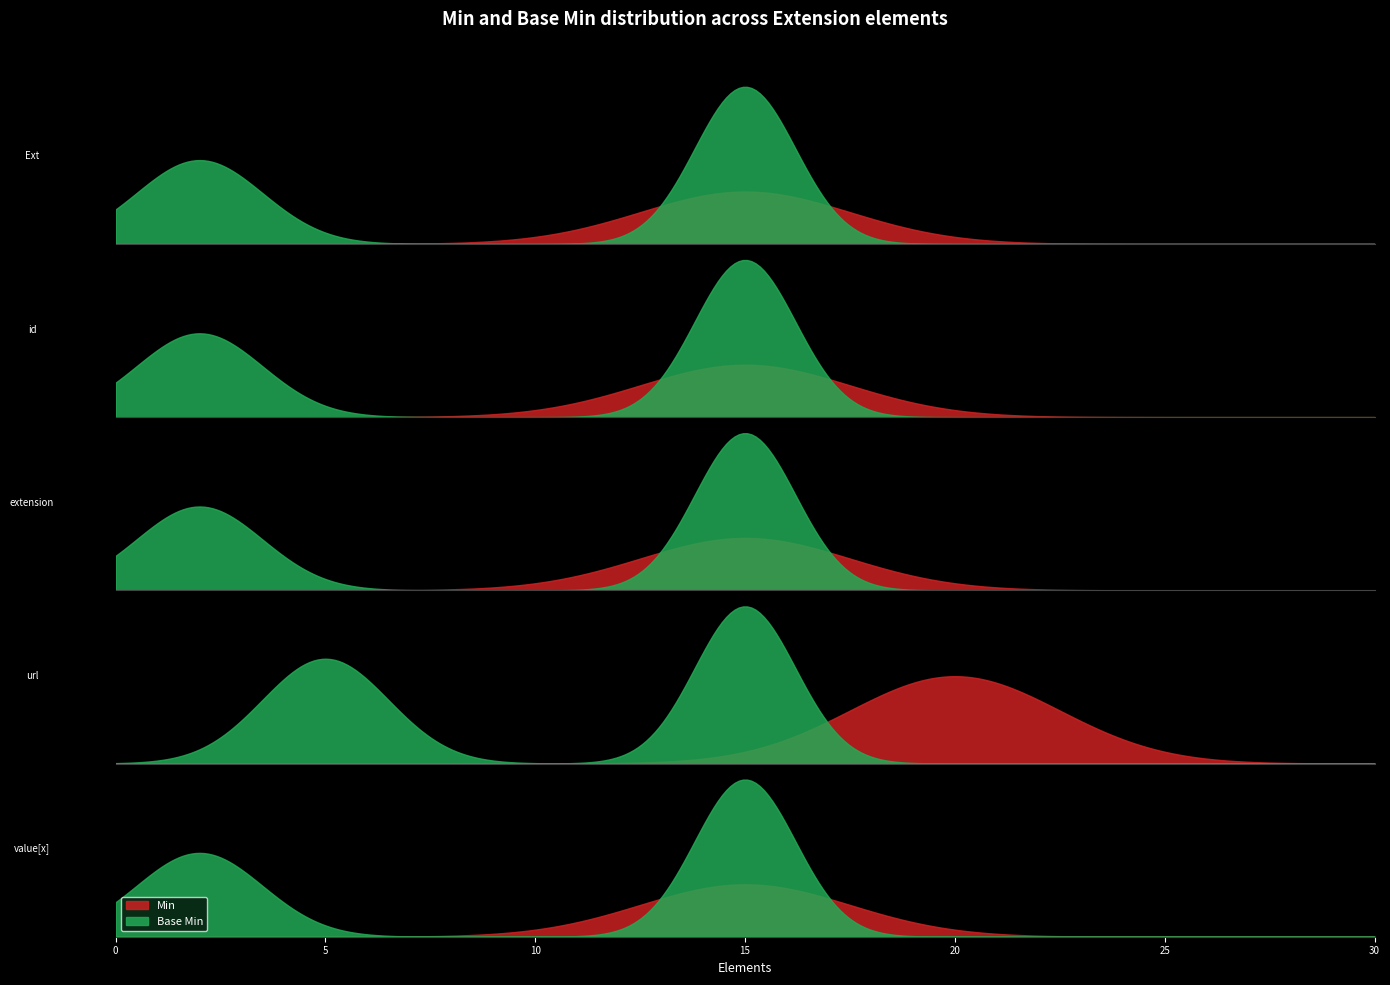

Reading left to right, what are all the values shown in this chart?

Min: Extension=0	Extension.id=0	Extension.extension=0	Extension.url=1	Extension.value[x]=0
Base Min: Extension=0	Extension.id=0	Extension.extension=0	Extension.url=1	Extension.value[x]=0